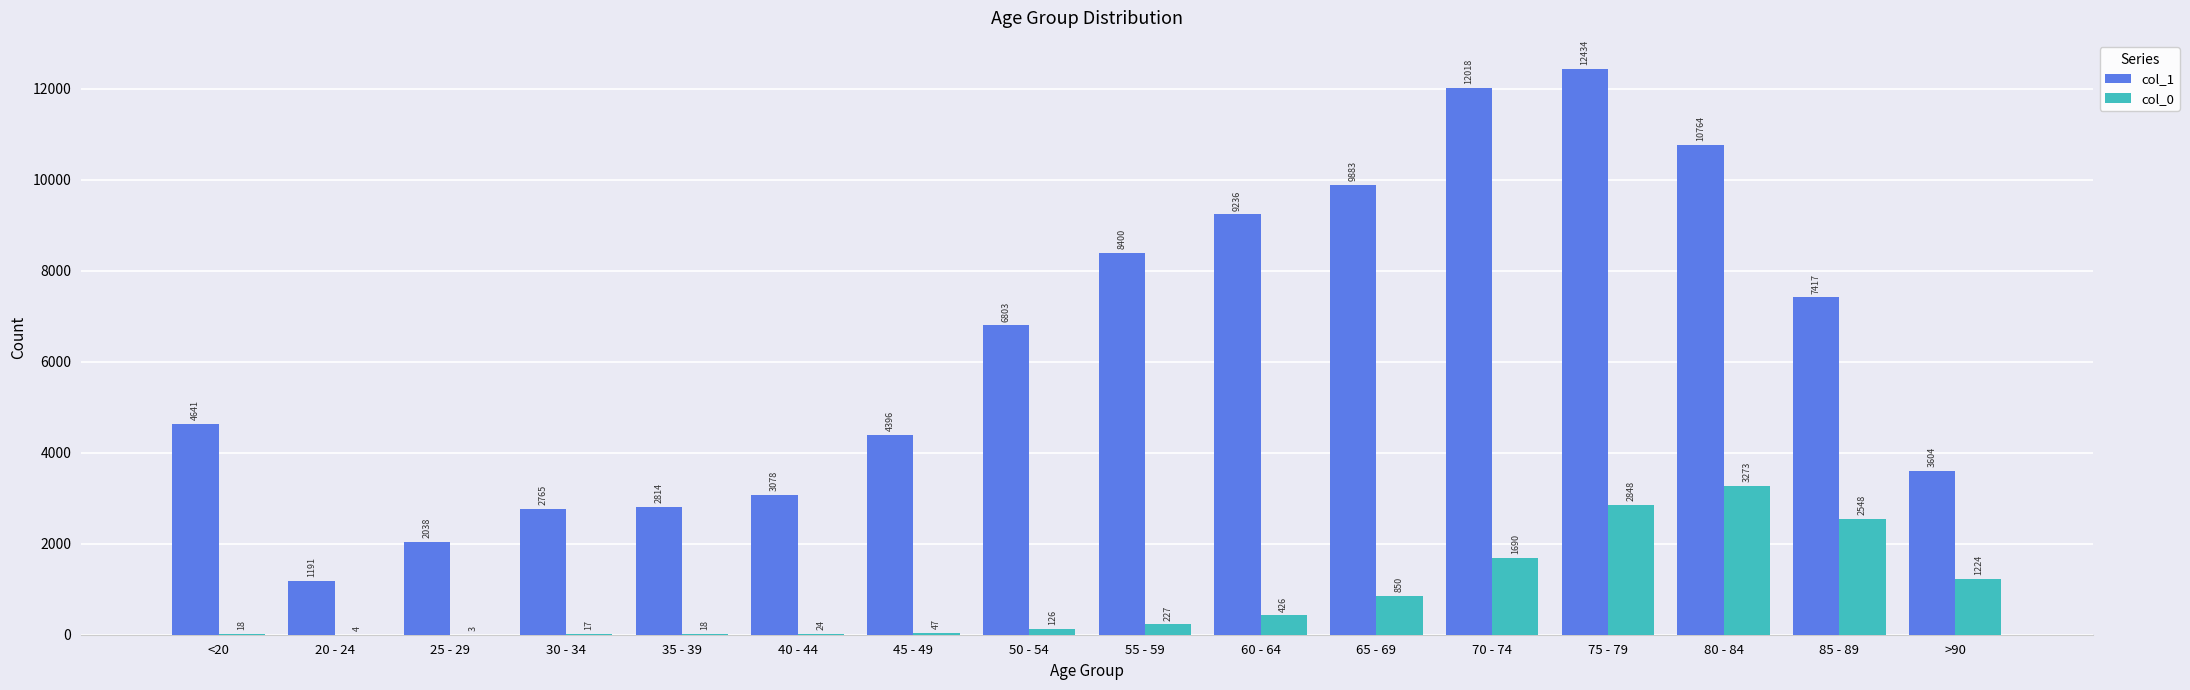

Reading left to right, transcribe all the data shown in this chart.

col_1: <20=4641	20 - 24=1191	25 - 29=2038	30 - 34=2765	35 - 39=2814	40 - 44=3078	45 - 49=4396	50 - 54=6803	55 - 59=8400	60 - 64=9236	65 - 69=9883	70 - 74=12018	75 - 79=12434	80 - 84=10764	85 - 89=7417	>90=3604
col_0: <20=18	20 - 24=4	25 - 29=3	30 - 34=17	35 - 39=18	40 - 44=24	45 - 49=47	50 - 54=126	55 - 59=227	60 - 64=426	65 - 69=850	70 - 74=1690	75 - 79=2848	80 - 84=3273	85 - 89=2548	>90=1224